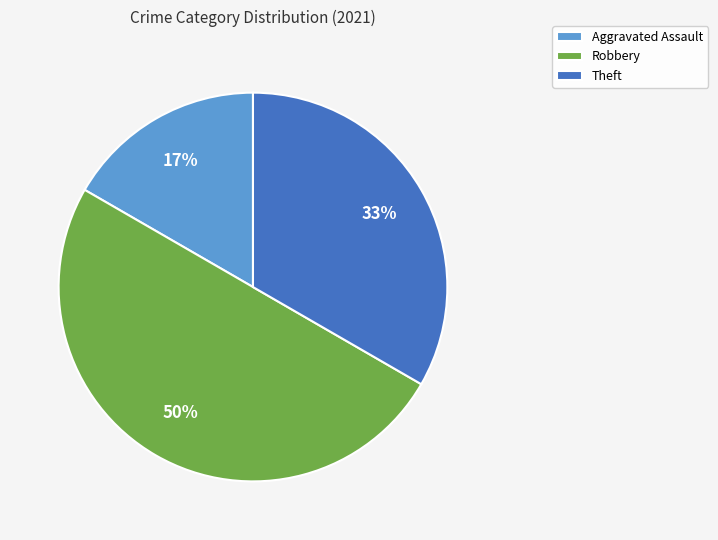

Which category has the smallest portion of the pie?

Aggravated Assault